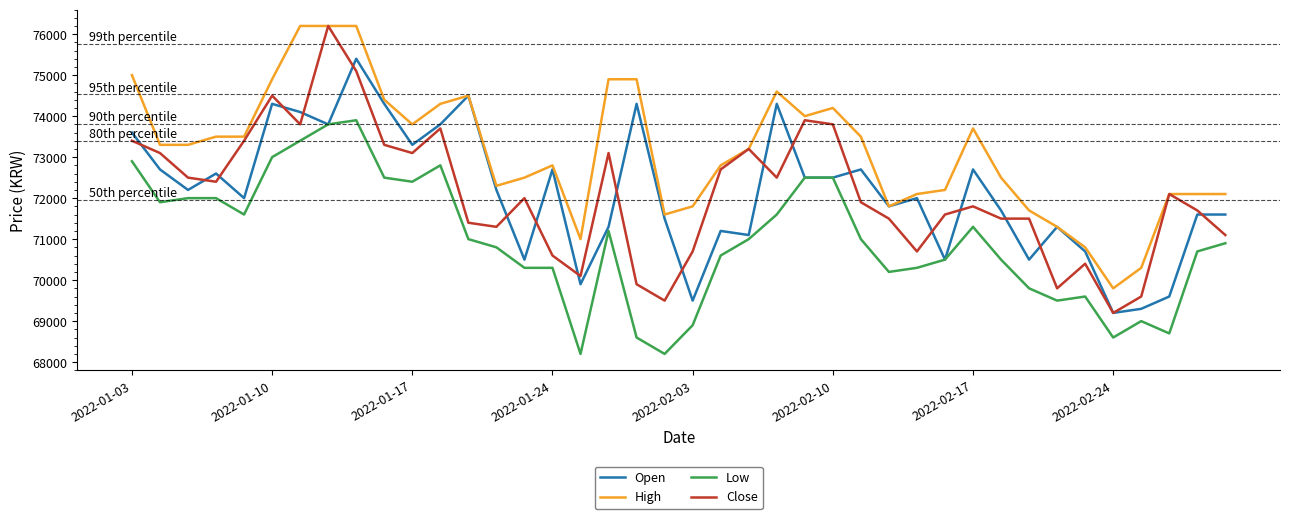

Which series has the largest total across all categories?

High